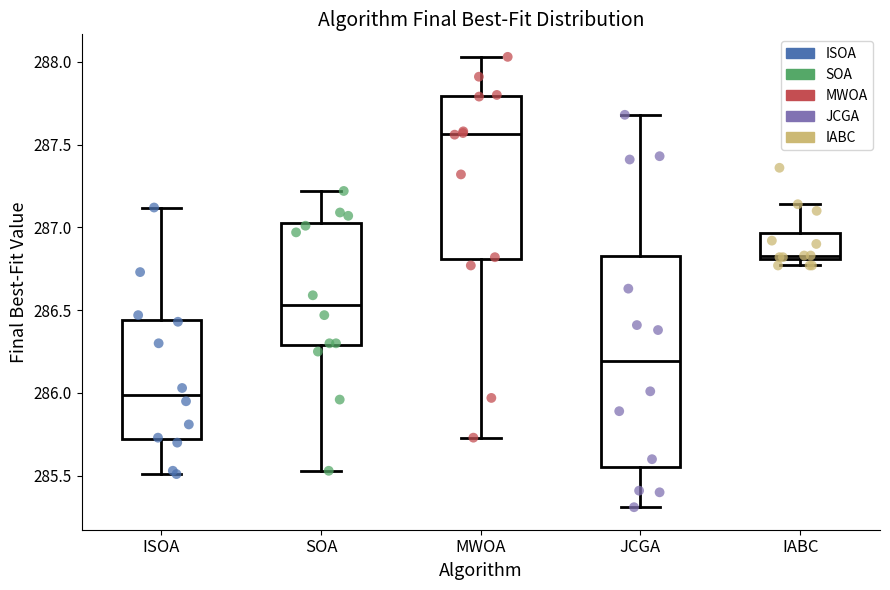

Which box is the tallest, from its lower edge to its upper edge?

JCGA